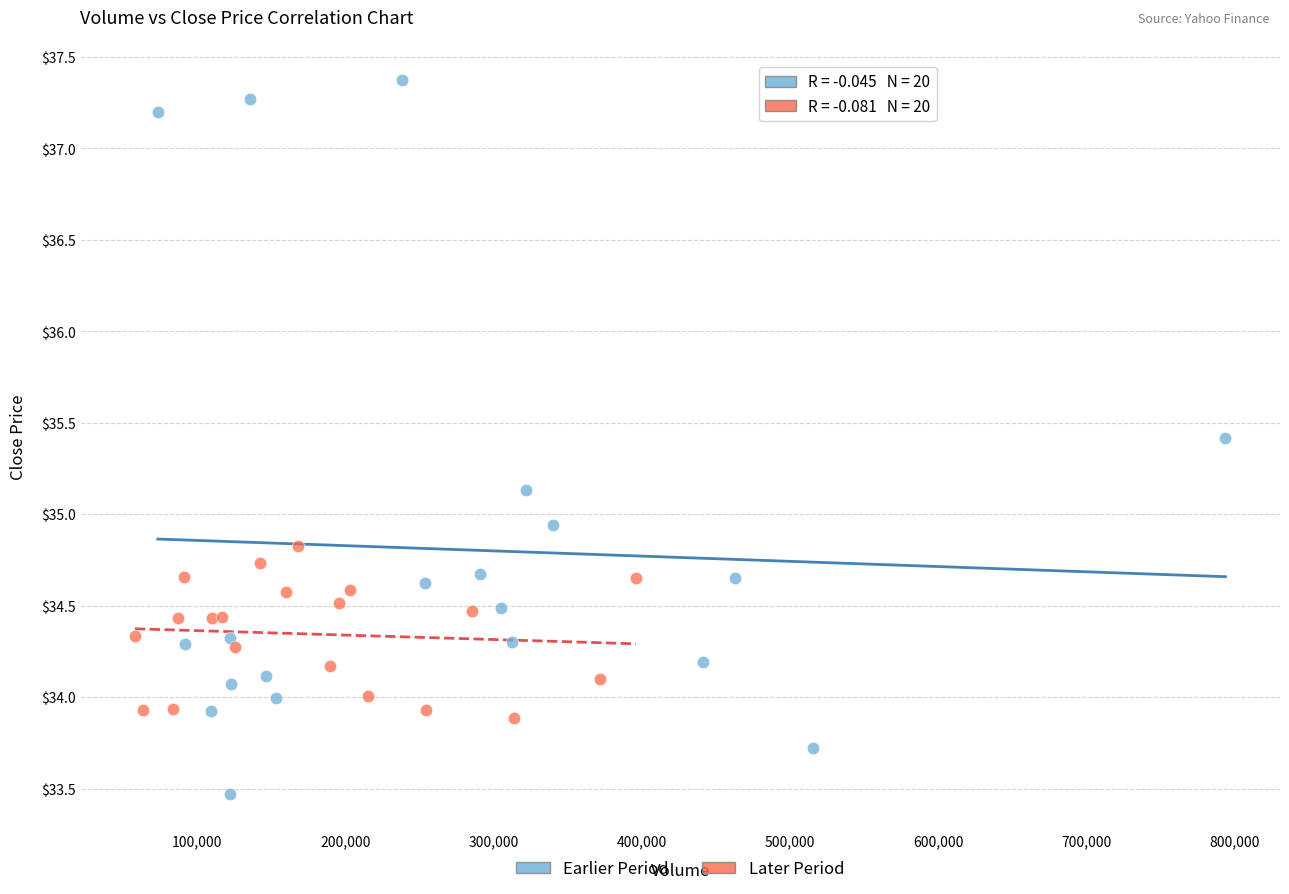

Which series contains the lowest Y value?

Earlier Period